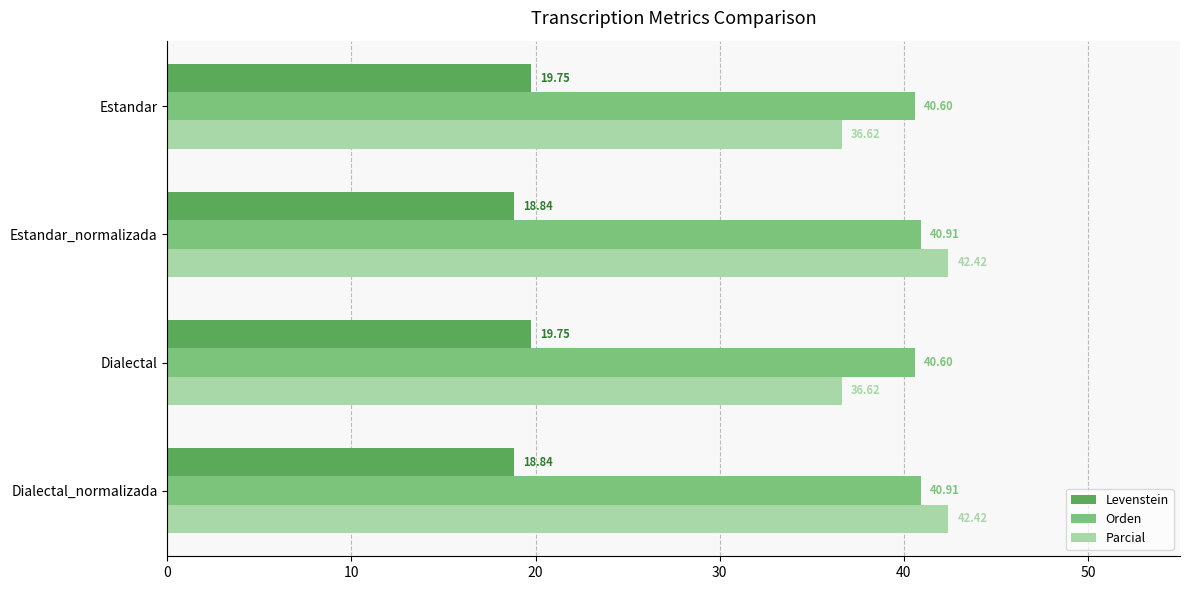

At how many categories does at least one series exceed 19?

4